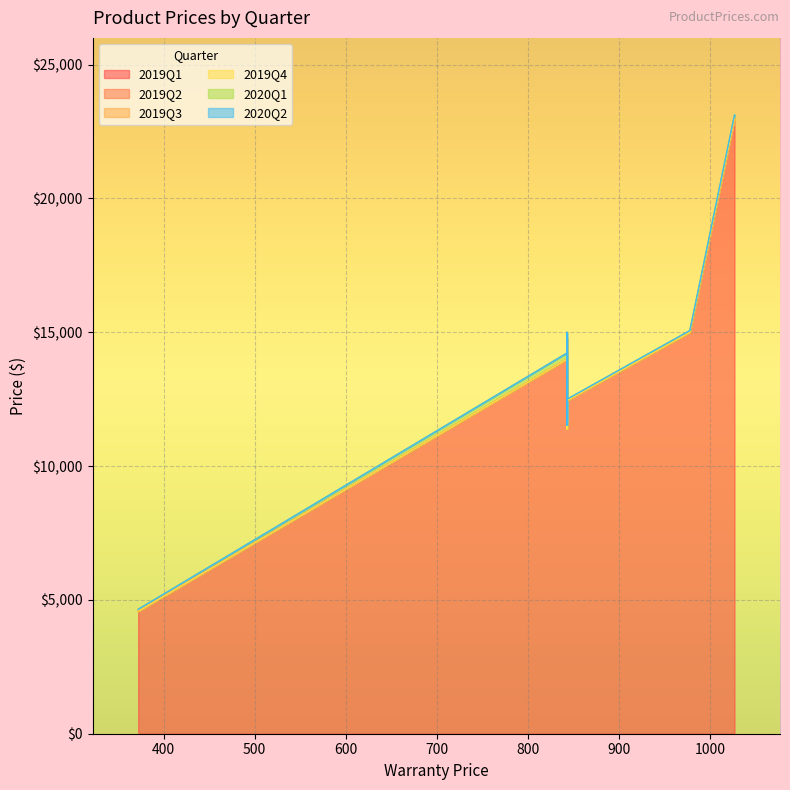

Reading left to right, what are all the values shown in this chart?

2019Q1: 372=4575	843=13995	843=11385	1027=22987	843=14786	843=12449	843=11589	978=14999
2019Q2: 372=4575	843=13995	843=11385	1027=22987	843=14786	843=12449	843=11589	978=14999
2019Q3: 372=4575	843=13995	843=11385	1027=22987	843=14786	843=12449	843=11589	978=14999
2019Q4: 372=4575	843=13995	843=11385	1027=22987	843=14786	843=12449	843=11589	978=14999
2020Q1: 372=4649	843=14225	843=11527	1027=23120	843=14998	843=12499	843=11689	978=15066
2020Q2: 372=4649	843=14225	843=11527	1027=23120	843=14998	843=12499	843=11689	978=15066